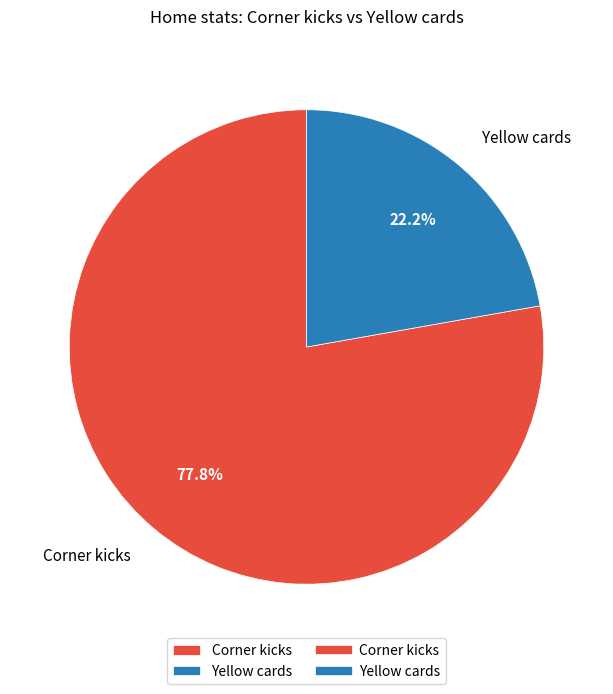

Count the number of slices in the pie.

2